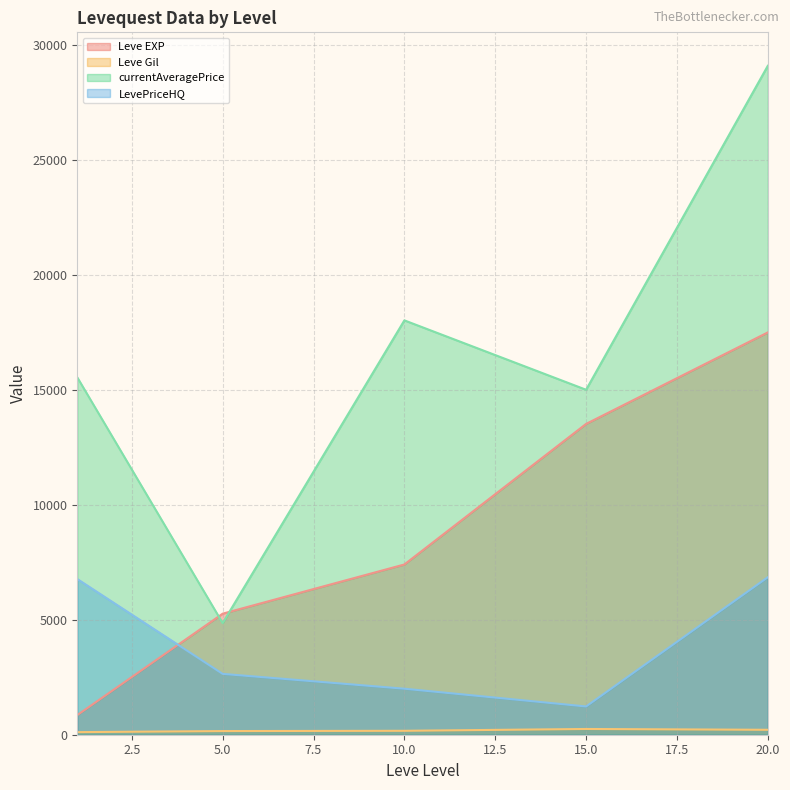

The value of currentAveragePrice at 20 is 29699. True or false?

False